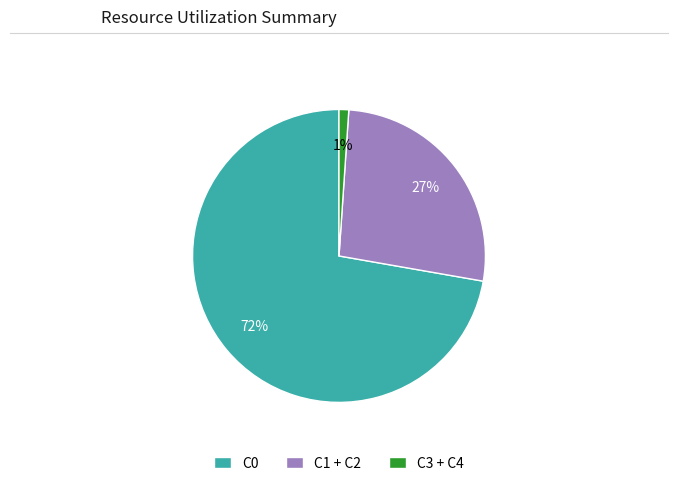

Do C1 + C2 and C3 + C4 together represent more than half of the pie?

No